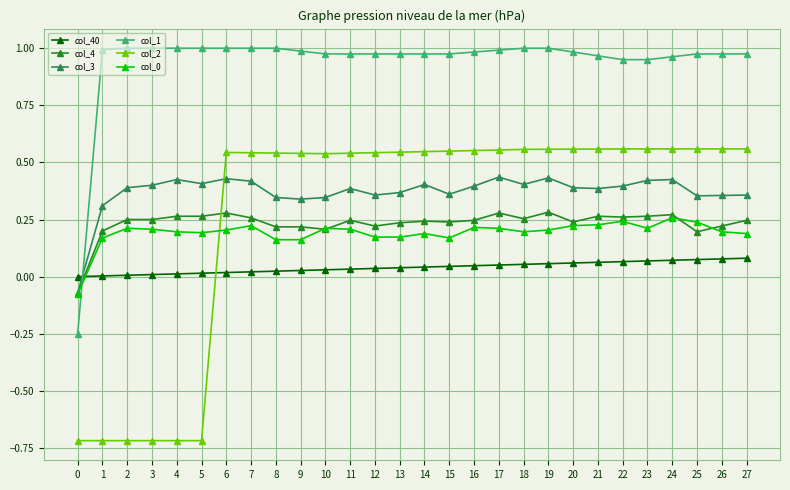

Is the value of col_40 at 1 greater than the value of col_0 at 13?

No